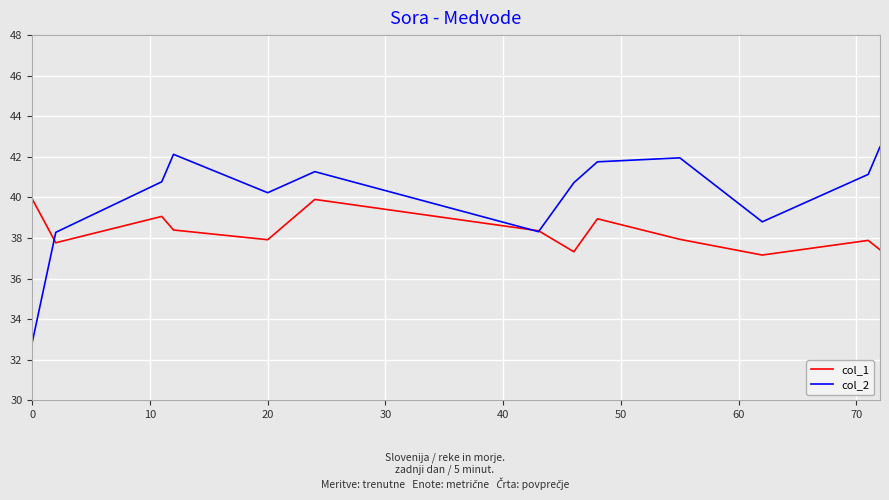

What is the minimum value shown in the chart?

32.9